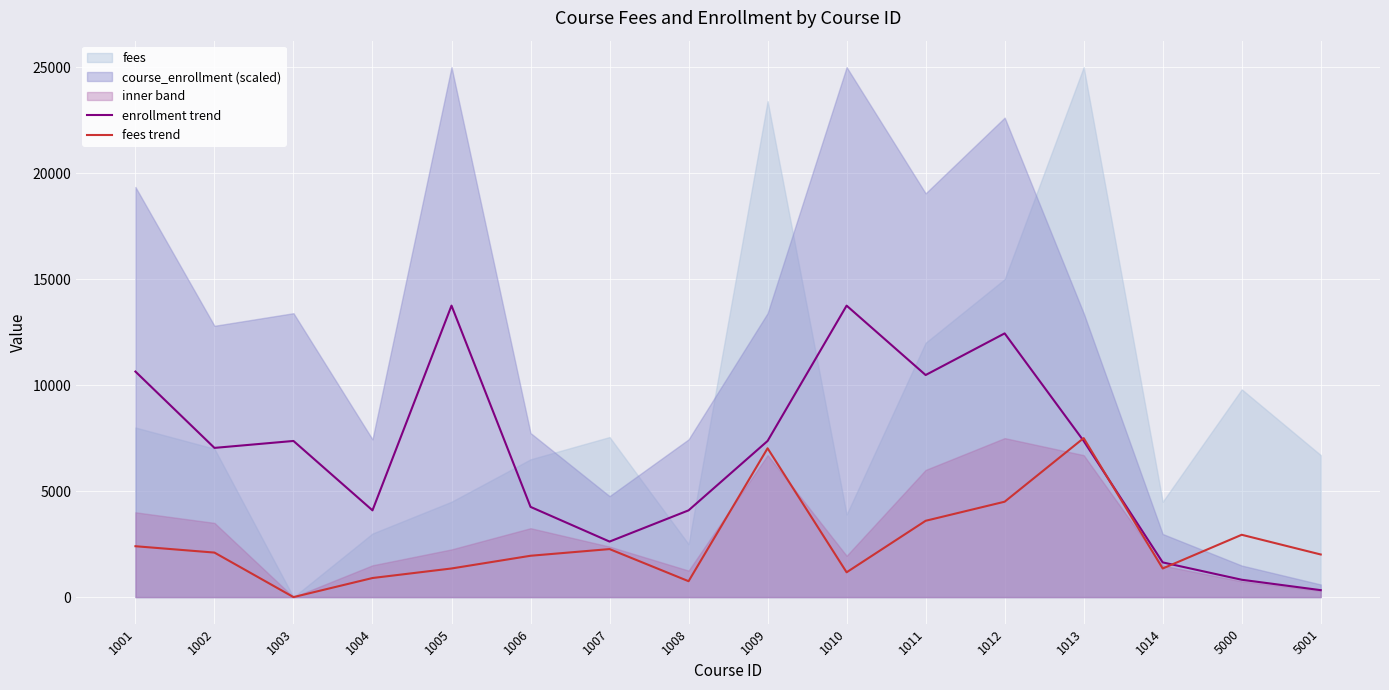

In fees trend, how many points are higher than both neighbors (excluding endpoints)?

4